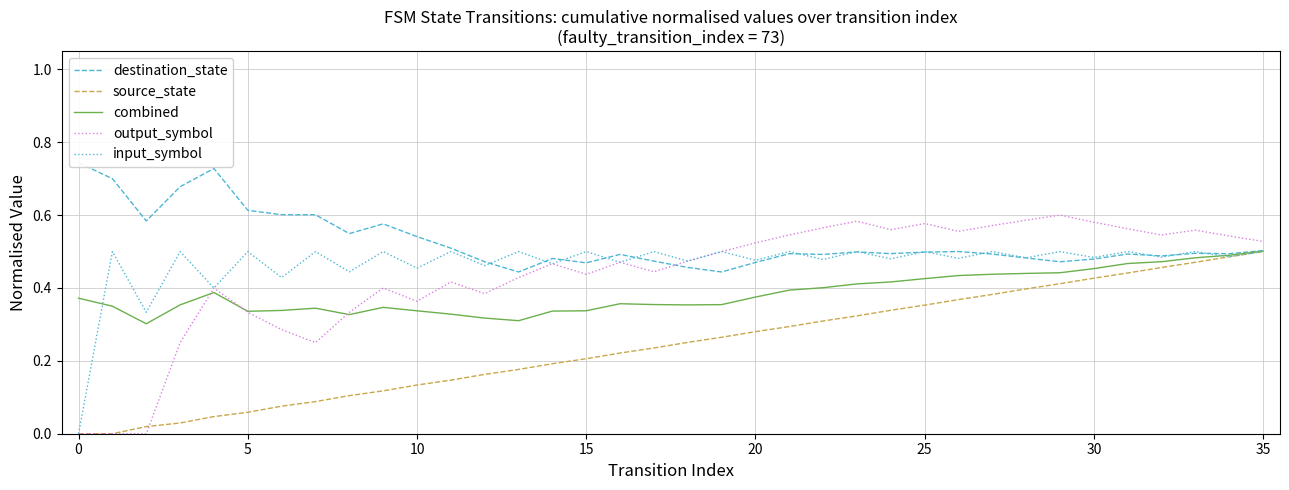

How many positive values does the source_state series have?

34